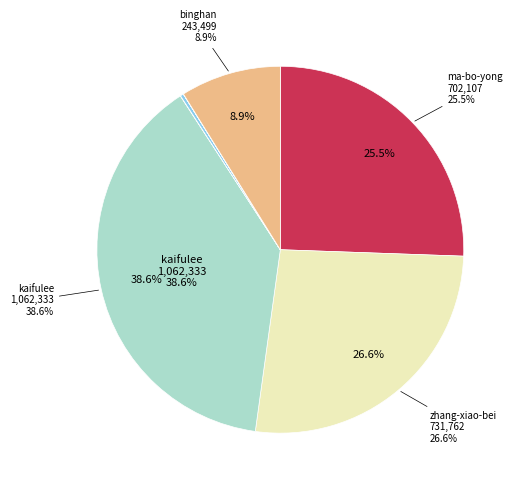

How many segments does this pie chart have?

10